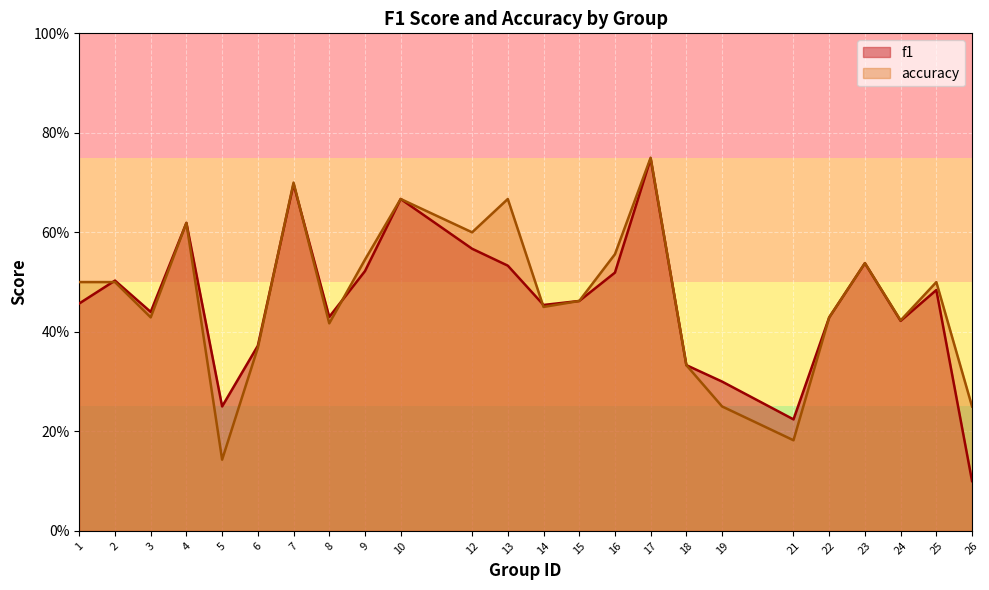

What value does the accuracy series have at 12?

0.6